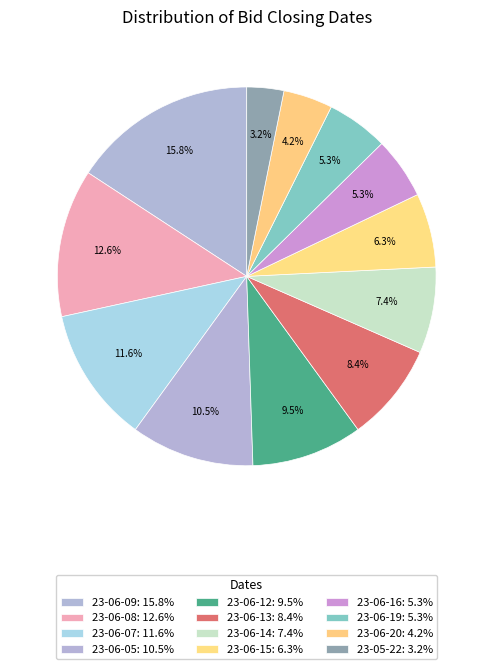

Count the number of slices in the pie.

12